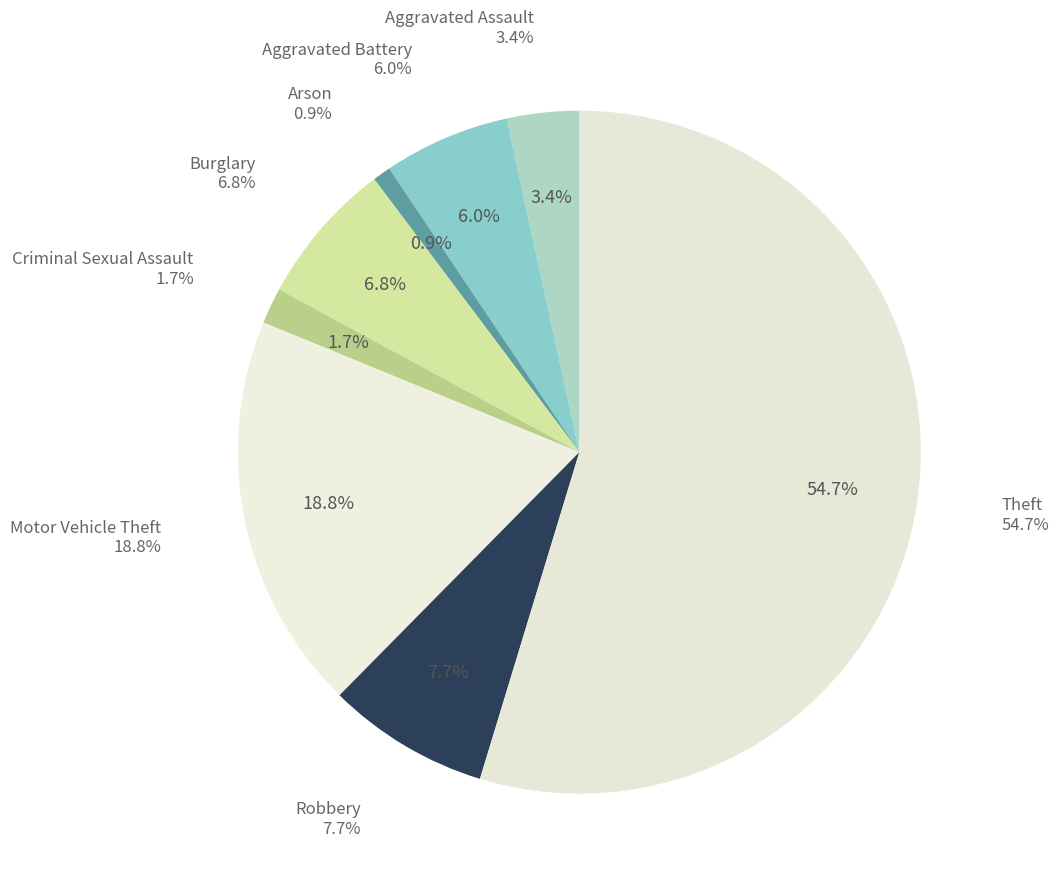

What percentage is the Theft slice, to the nearest percent?

55%